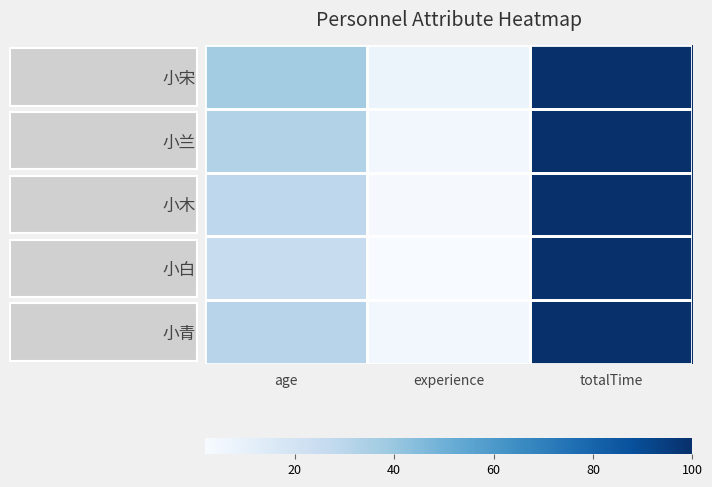

Which series changed the most between experience and totalTime?

小白